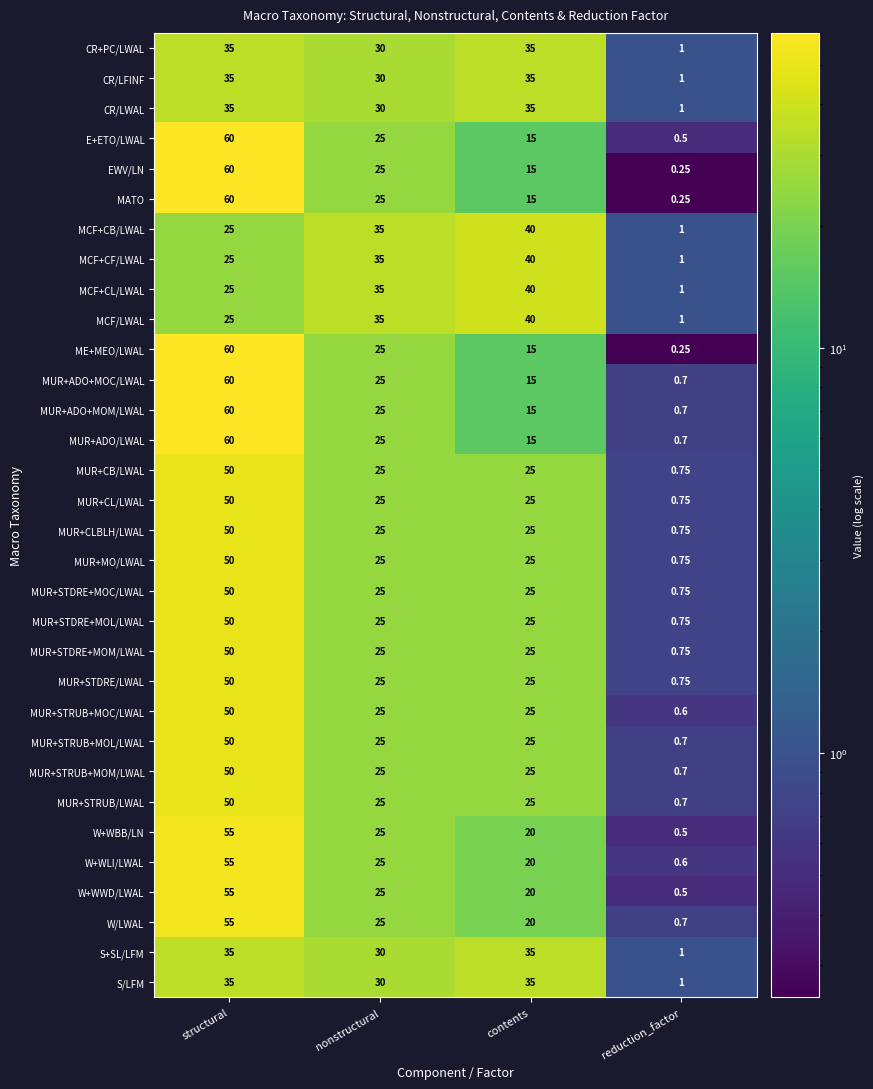

At which label does MUR+CLBLH/LWAL first exceed 25?

structural